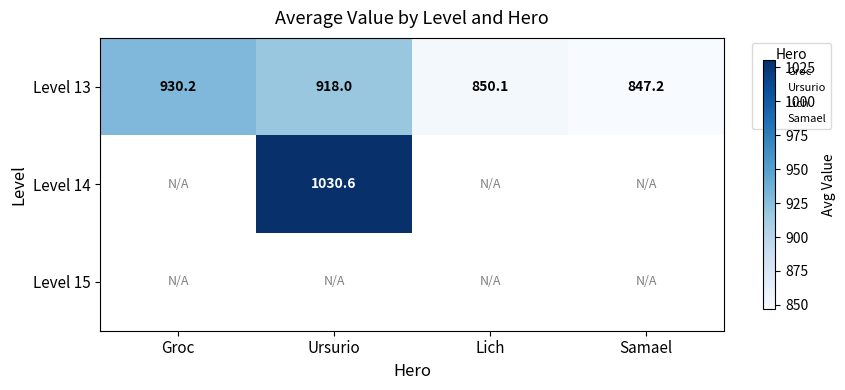

Which series has the largest total across all categories?

Level 13